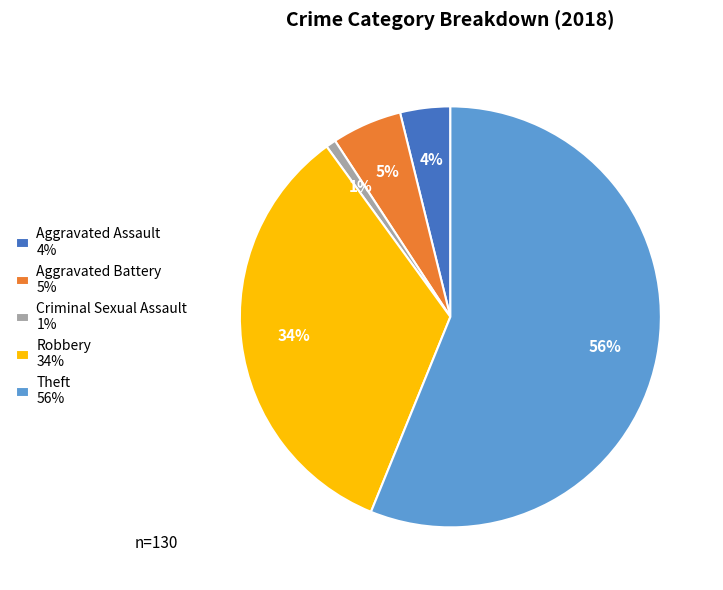

Rank the categories by value from highest to lowest.

Theft, Robbery, Aggravated Battery, Aggravated Assault, Criminal Sexual Assault